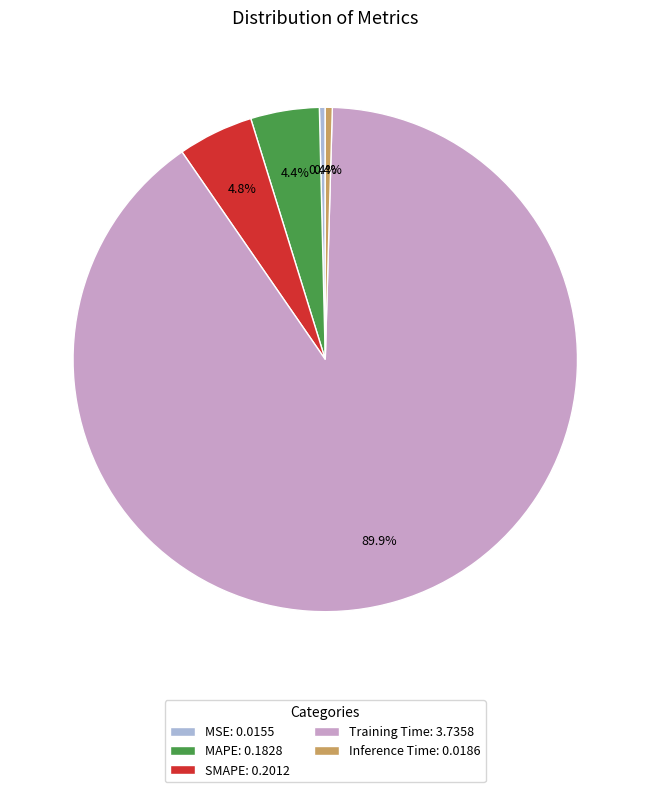

Count the number of slices in the pie.

5